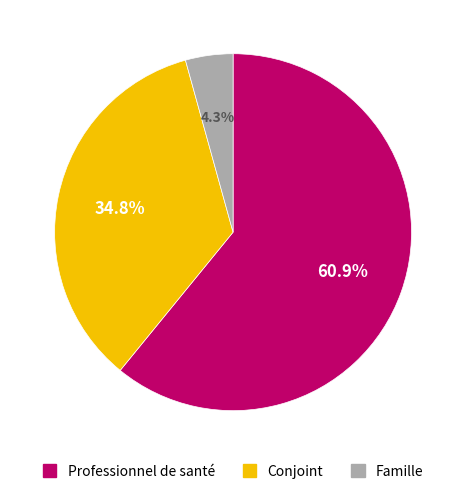

Is there any slice that represents more than half of the pie?

Yes